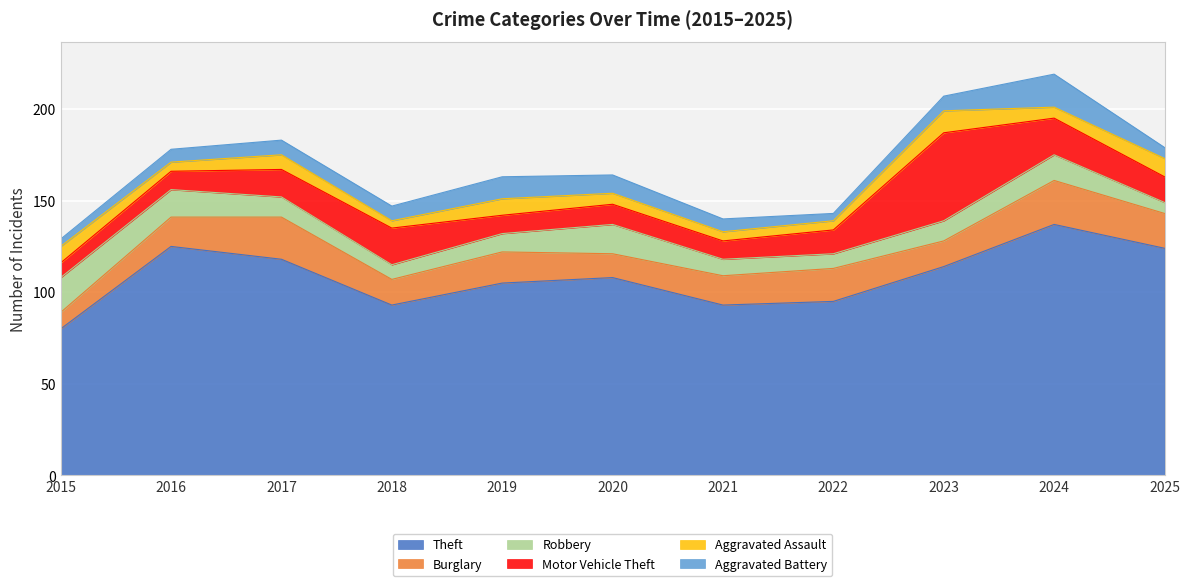

Count the number of data series in this chart.

6